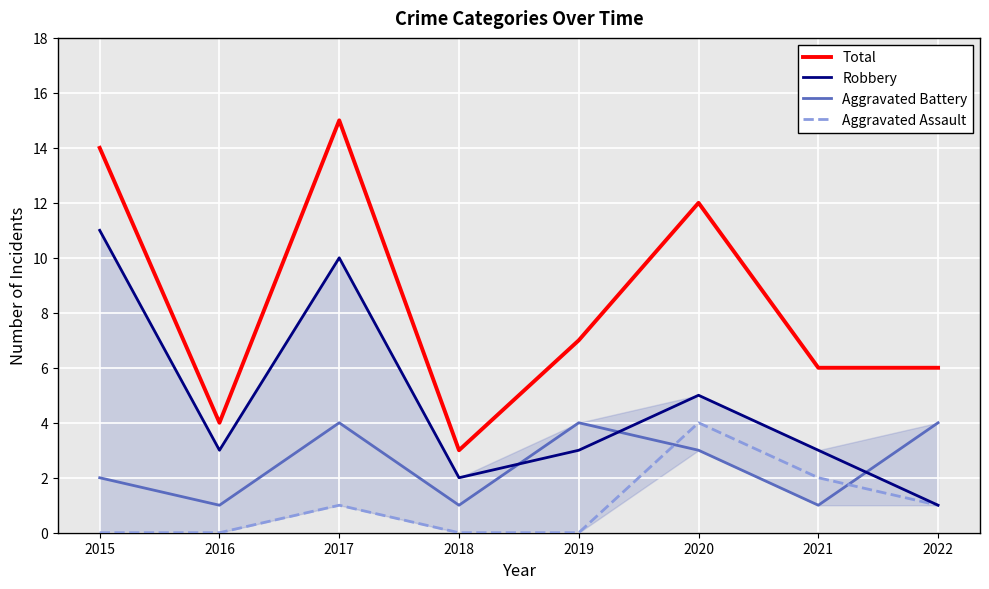

True or false: Total has a value of 6 at 2022.

True